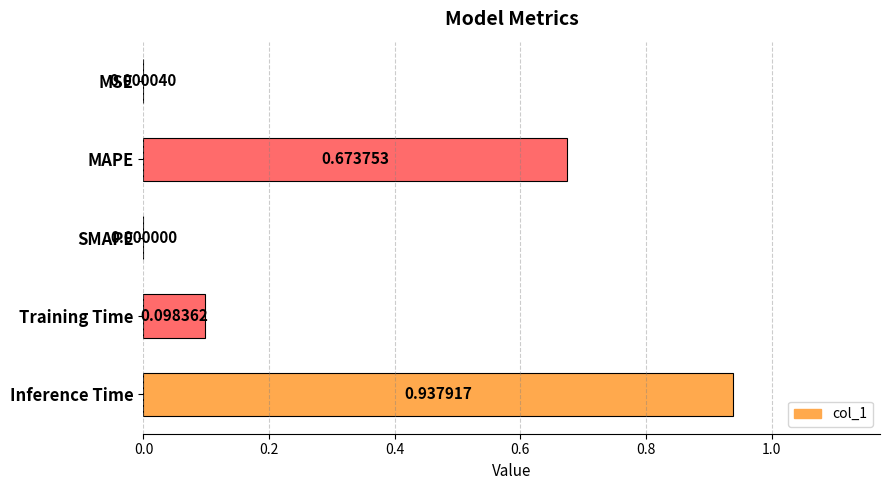

Where is the data nearest to the value 0?

SMAPE